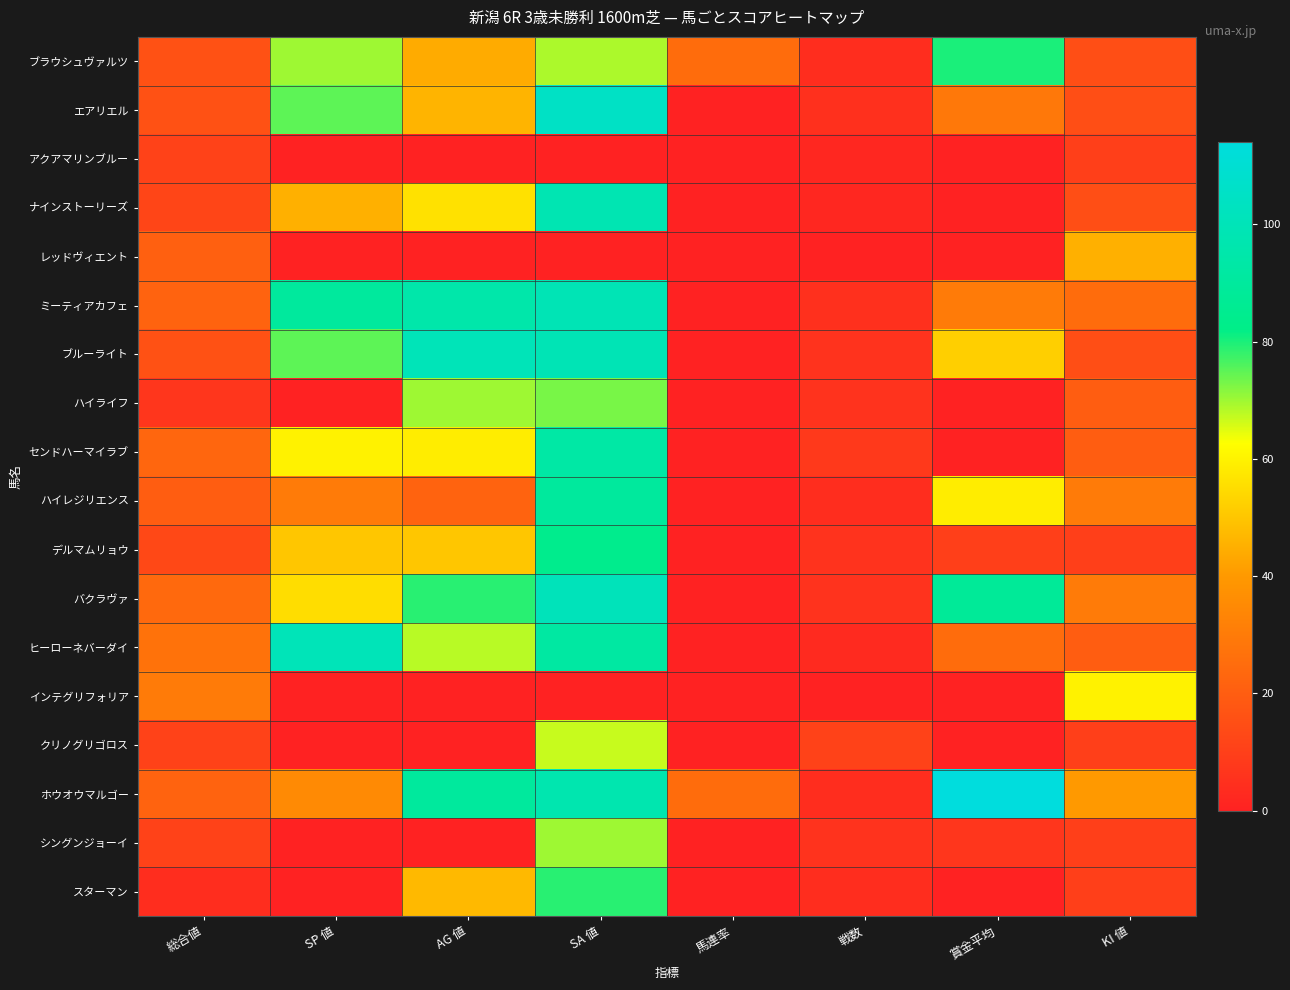

Reading left to right, transcribe all the data shown in this chart.

ブラウシュヴァルツ: 総合値=16	SP 値=70	AG 値=44	SA 値=69	馬連率=25	戦数=4	賞金平均=80	KI 値=15
エアリエル: 総合値=16	SP 値=75	AG 値=46	SA 値=105	馬連率=0	戦数=5	賞金平均=29	KI 値=15
アクアマリンブルー: 総合値=11	SP 値=0	AG 値=0	SA 値=0	馬連率=0	戦数=2	賞金平均=0	KI 値=10
ナインストーリーズ: 総合値=12	SP 値=45	AG 値=56	SA 値=98	馬連率=0	戦数=2	賞金平均=0	KI 値=15
レッドヴィエント: 総合値=21	SP 値=0	AG 値=0	SA 値=0	馬連率=0	戦数=0	賞金平均=0	KI 値=45
ミーティアカフェ: 総合値=22	SP 値=90	AG 値=95	SA 値=99	馬連率=0	戦数=5	賞金平均=30	KI 値=25
ブルーライト: 総合値=16	SP 値=75	AG 値=100	SA 値=99	馬連率=0	戦数=6	賞金平均=52	KI 値=15
ハイライフ: 総合値=7	SP 値=0	AG 値=70	SA 値=73	馬連率=0	戦数=6	賞金平均=0	KI 値=20
センドハーマイラブ: 総合値=23	SP 値=60	AG 値=59	SA 値=93	馬連率=0	戦数=8	賞金平均=0	KI 値=20
ハイレジリエンス: 総合値=20	SP 値=30	AG 値=22	SA 値=90	馬連率=0	戦数=4	賞金平均=59	KI 値=30
デルマムリョウ: 総合値=13	SP 値=50	AG 値=50	SA 値=84	馬連率=0	戦数=6	賞金平均=10	KI 値=10
バクラヴァ: 総合値=24	SP 値=55	AG 値=79	SA 値=101	馬連率=0	戦数=6	賞金平均=88	KI 値=30
ヒーローネバーダイ: 総合値=27	SP 値=100	AG 値=68	SA 値=92	馬連率=0	戦数=3	賞金平均=25	KI 値=20
インテグリフォリア: 総合値=30	SP 値=0	AG 値=0	SA 値=0	馬連率=0	戦数=0	賞金平均=0	KI 値=60
クリノグリゴロス: 総合値=11	SP 値=0	AG 値=0	SA 値=67	馬連率=0	戦数=11	賞金平均=0	KI 値=10
ホウオウマルゴー: 総合値=22	SP 値=35	AG 値=90	SA 値=97	馬連率=25	戦数=4	賞金平均=114	KI 値=40
シングンジョーイ: 総合値=11	SP 値=0	AG 値=0	SA 値=70	馬連率=0	戦数=6	賞金平均=7	KI 値=10
スターマン: 総合値=4	SP 値=0	AG 値=47	SA 値=79	馬連率=0	戦数=4	賞金平均=0	KI 値=10